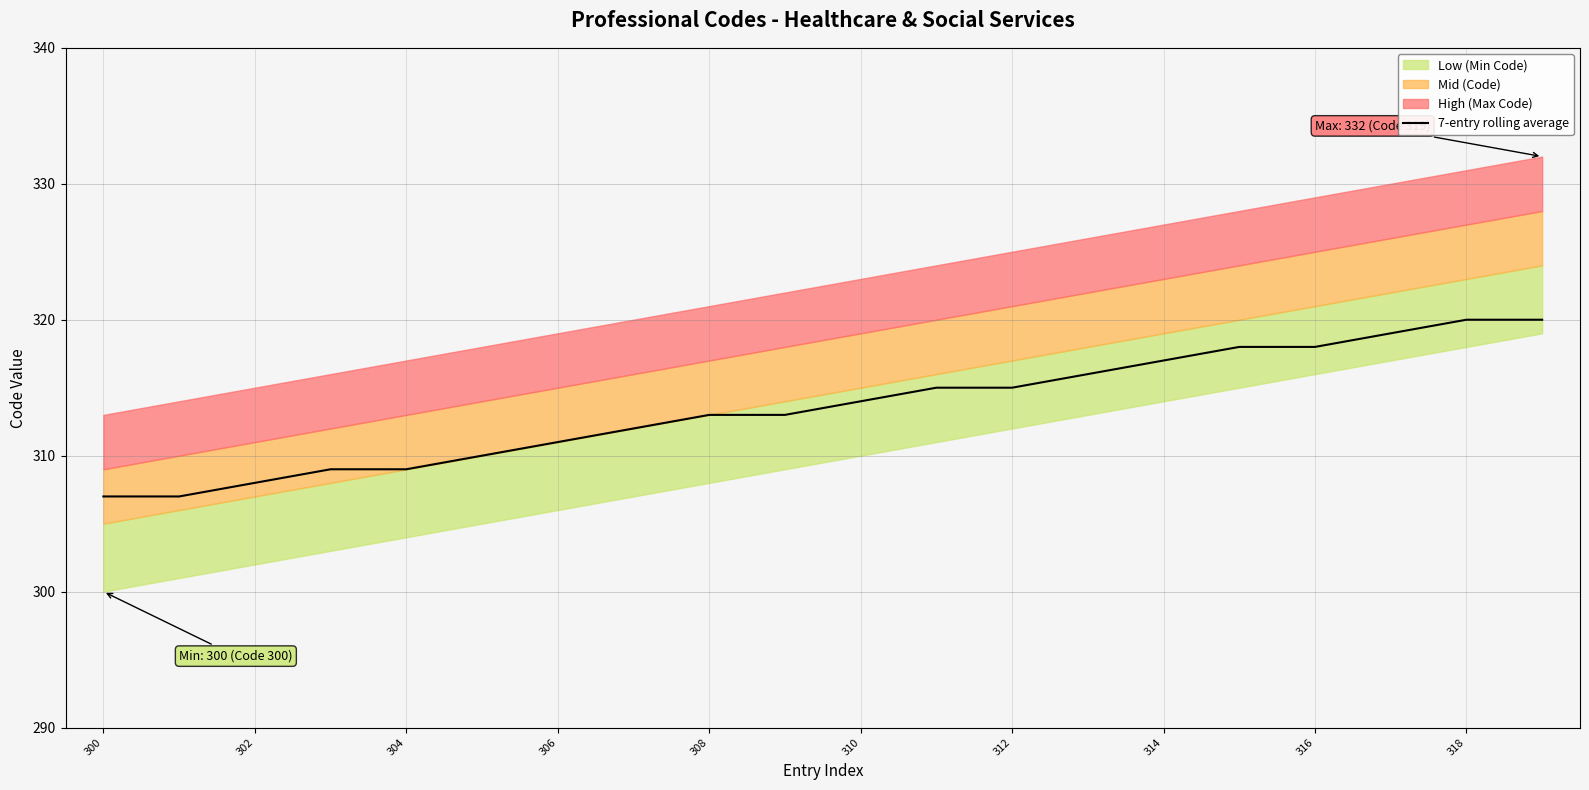

Is it true that 7-entry rolling average equals 437 at 318?

False